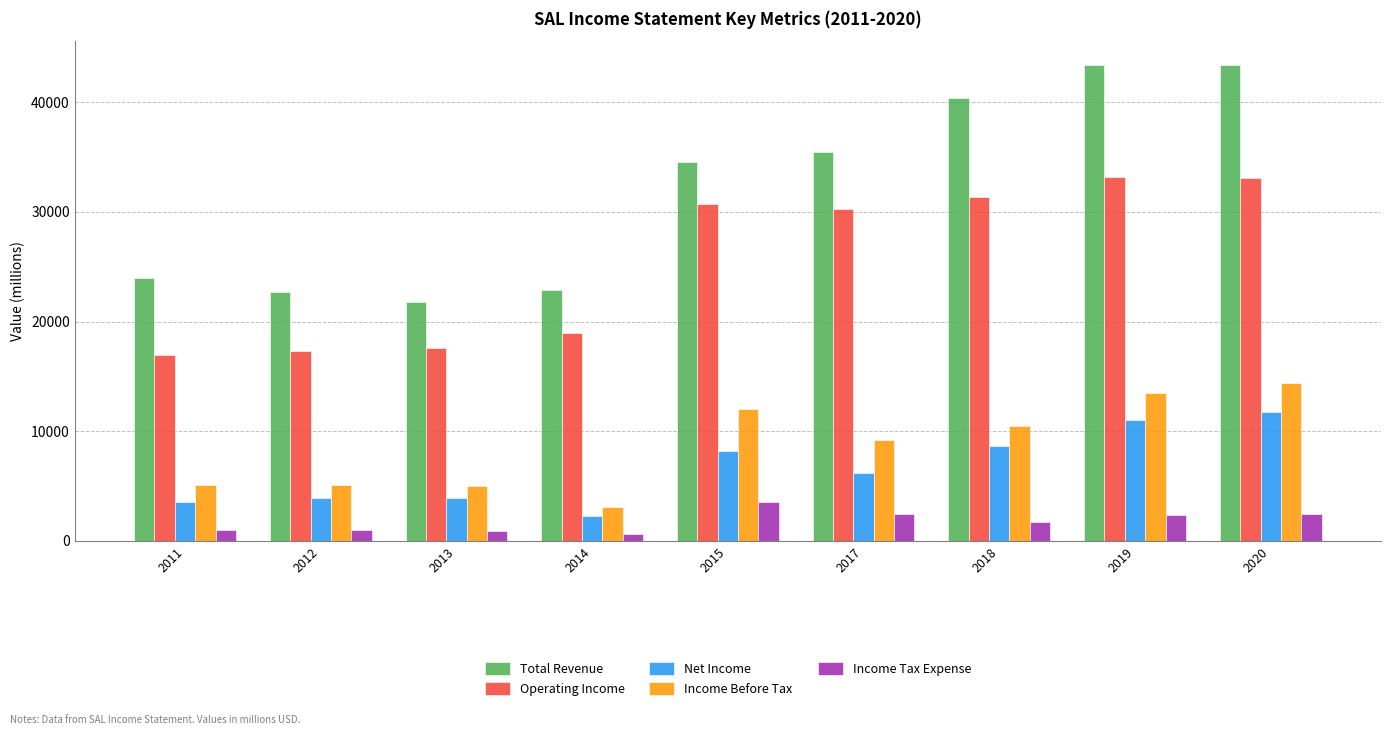

At 2017, list the series in order from largest to smallest.

Total Revenue, Operating Income, Income Before Tax, Net Income, Income Tax Expense